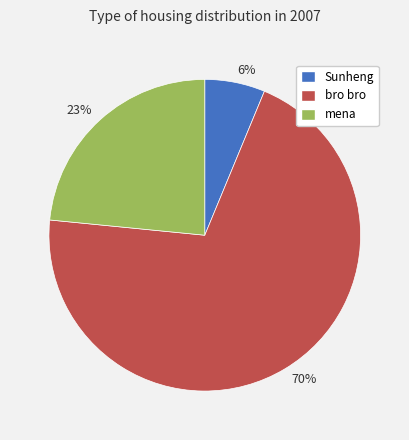

Rank the categories by value from lowest to highest.

Sunheng, mena, bro bro